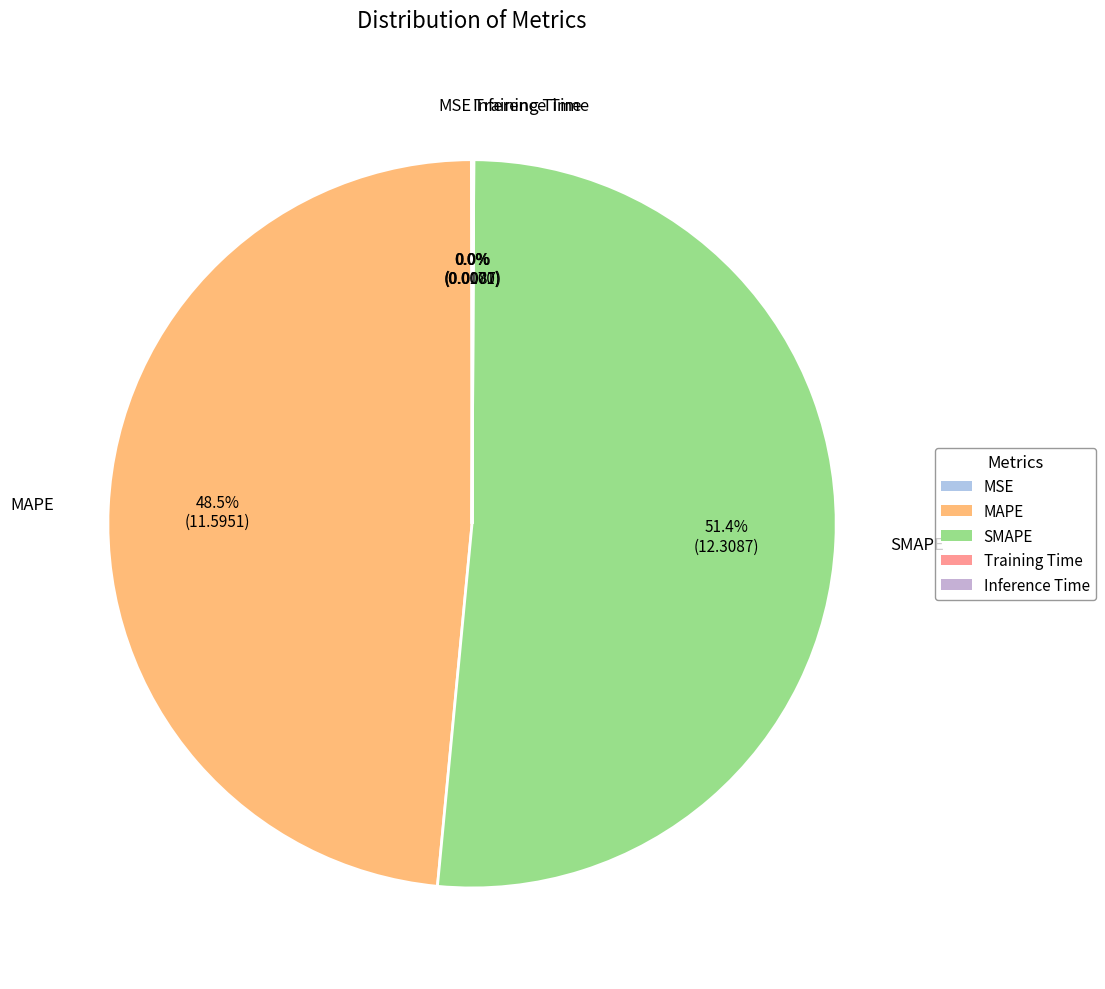

What percentage is NOT represented by MAPE?

51.5%